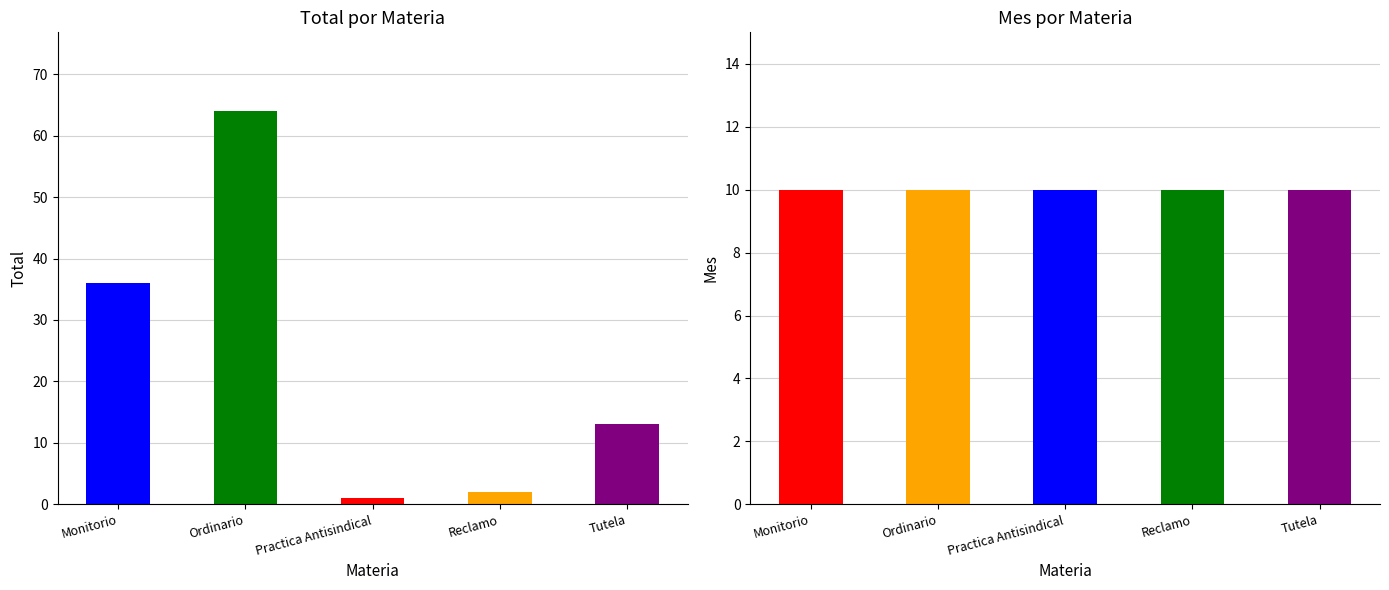

Approximately how many times larger is the value at Tutela compared to Practica Antisindical?

13.0